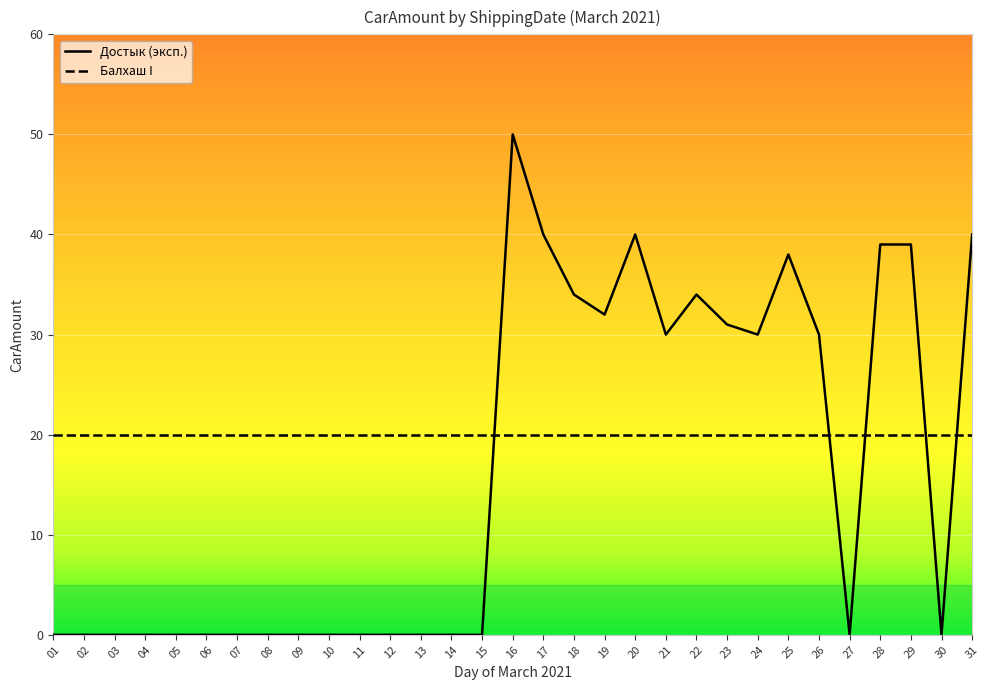

Rank the series at 04 from highest to lowest value.

Балхаш I, Достык (эксп.)